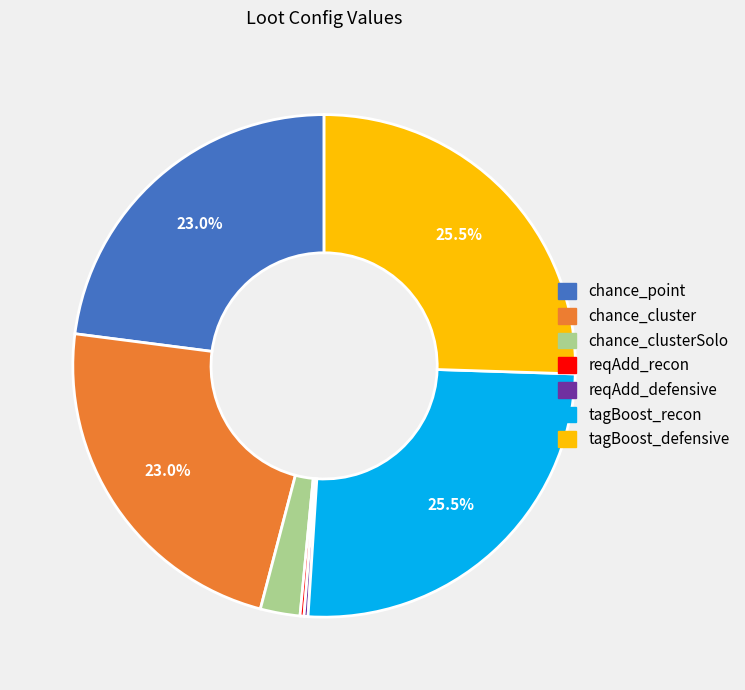

Is there any slice that represents more than half of the pie?

No